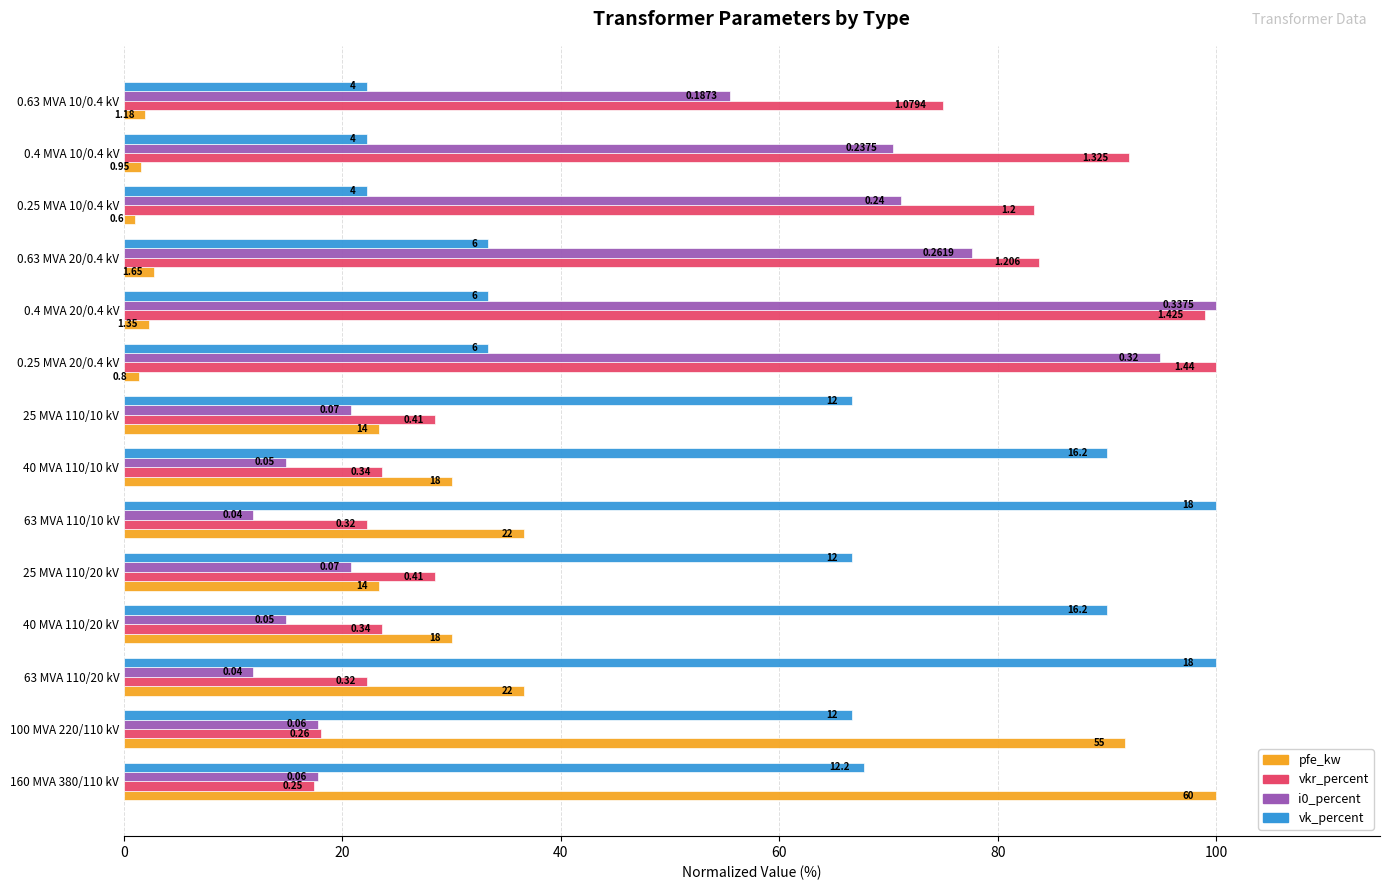

What are all the series names shown in the legend?

pfe_kw, vkr_percent, i0_percent, vk_percent